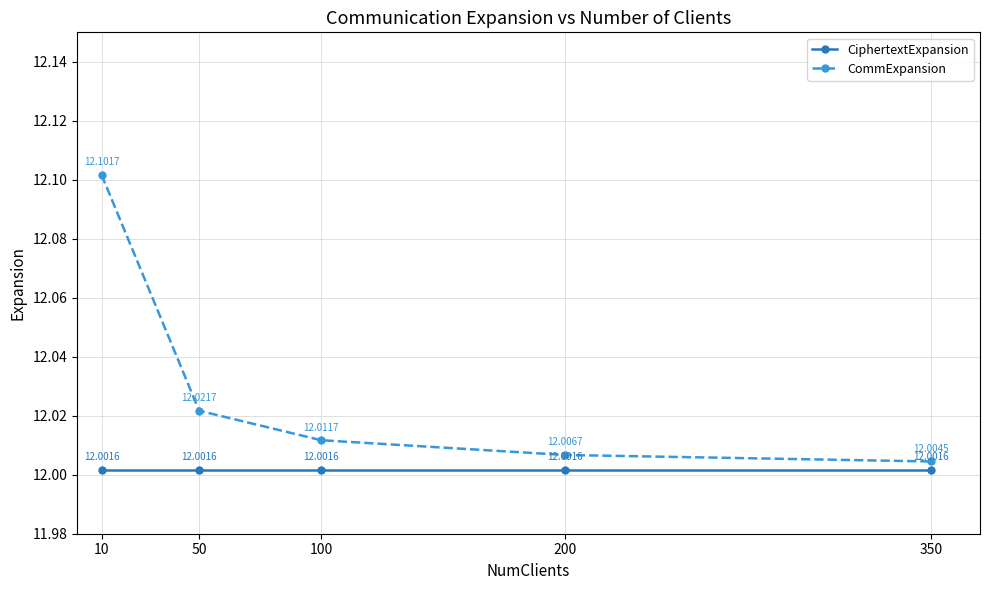

Count the number of data series in this chart.

2